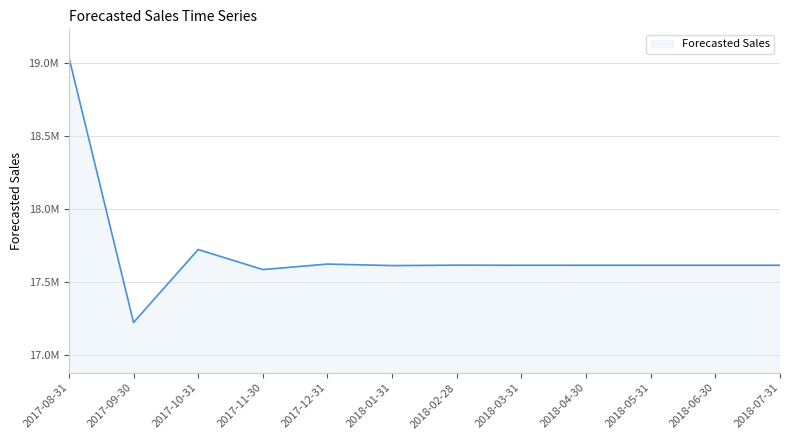

Is this an area chart (filled region under the line)?

Yes